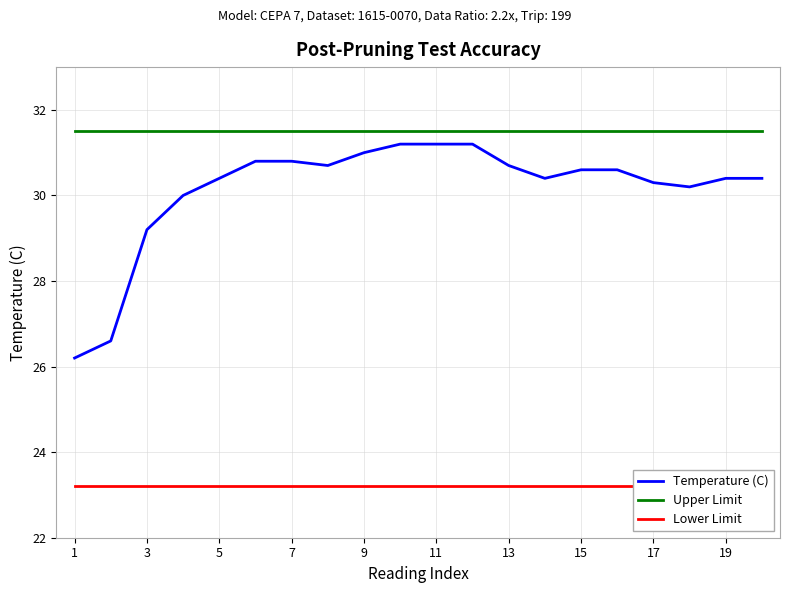

What is the maximum value shown in the chart?

31.5